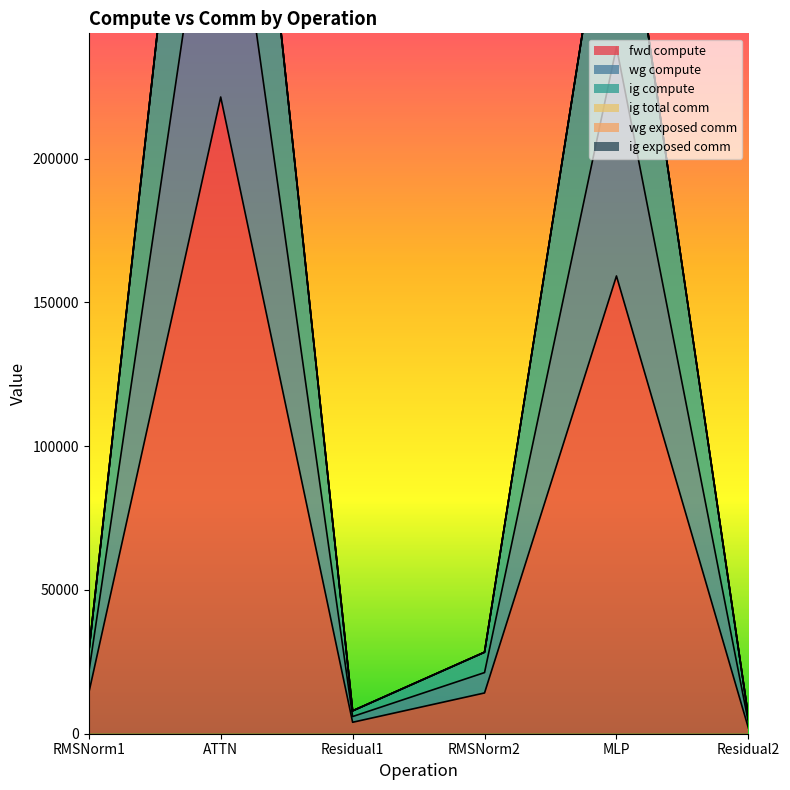

True or false: fwd compute and wg compute cross at least once.

False